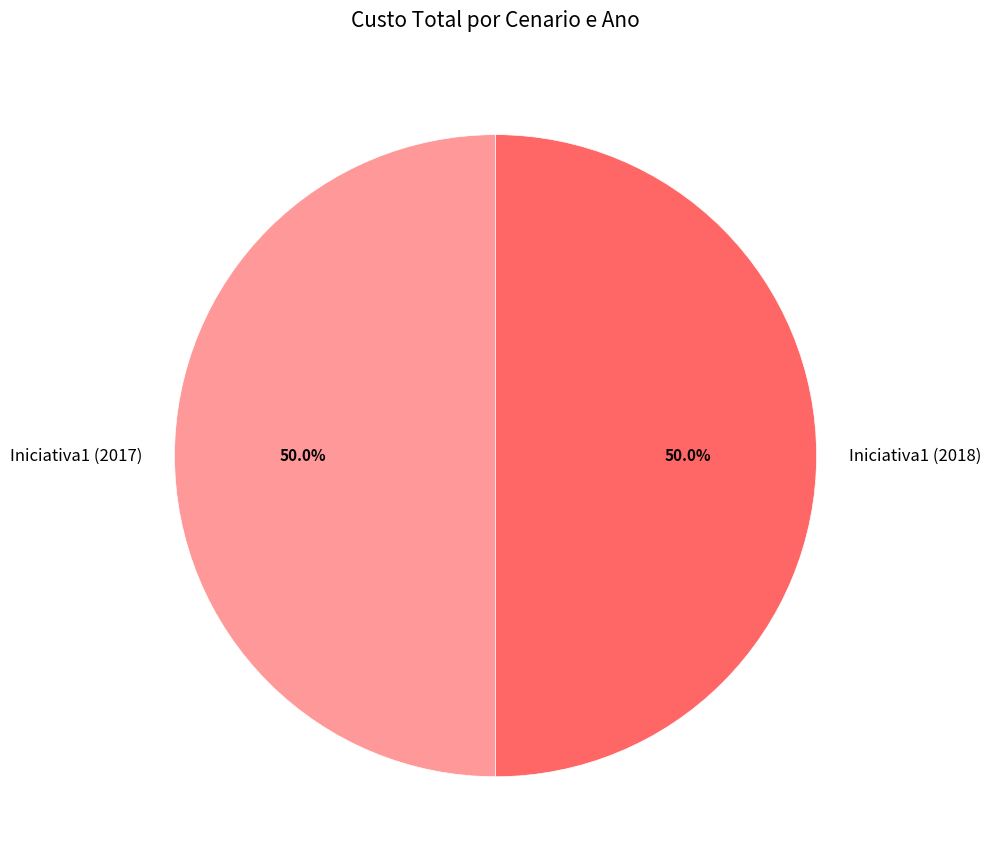

How many segments does this pie chart have?

2